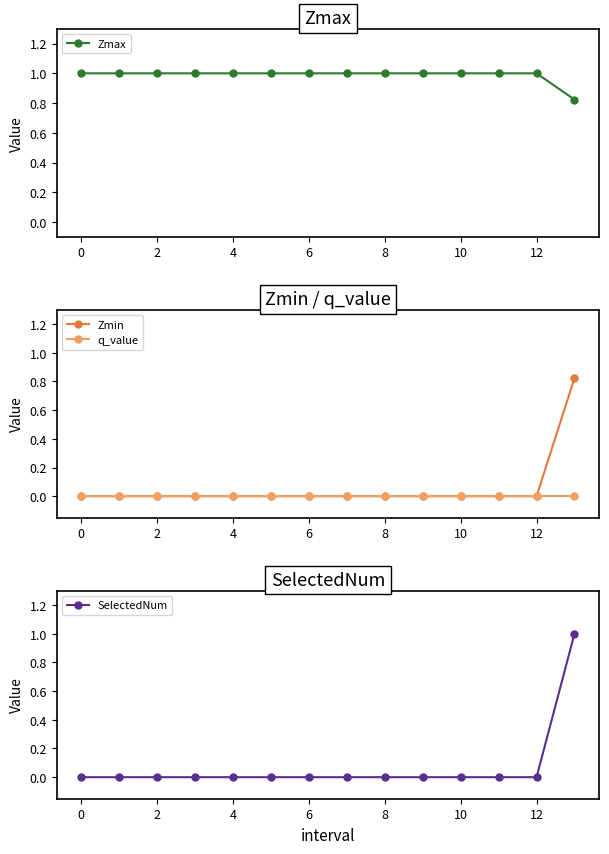

The value of q_value at 12 is 0.0. True or false?

True